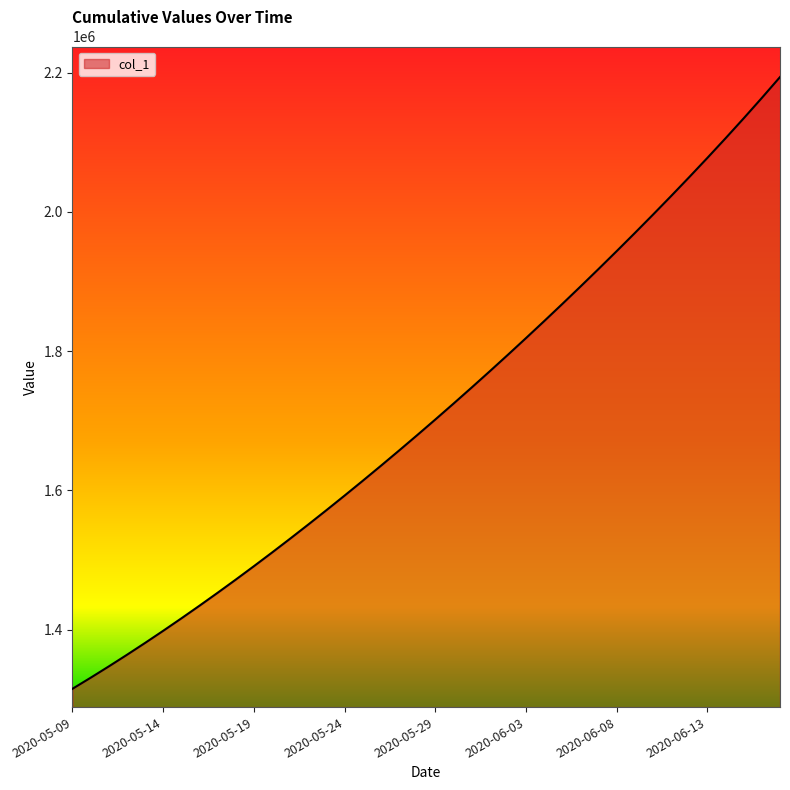

What is the difference between the maximum and minimum values?

878665.2